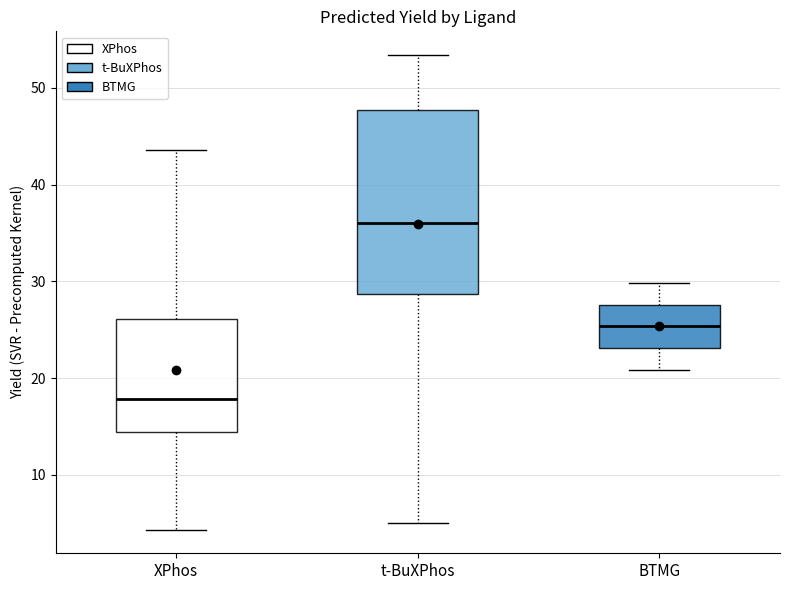

Where is the lower edge of the box for BTMG on the y-axis? The values are not printed on the chart, so give them approximately, as read against the axis.

23